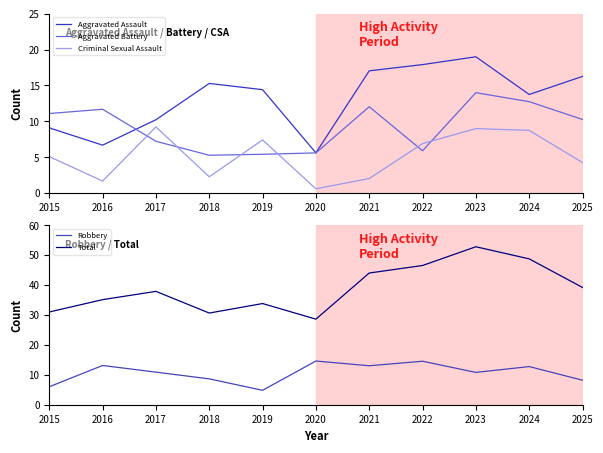

Reading right to left, extract all data points from this chart.

Aggravated Assault: 16.3	13.7	19.0	17.9	17.0	5.6	14.4	15.3	10.2	6.7	9.1
Aggravated Battery: 10.3	12.7	14.0	5.9	12.0	5.6	5.4	5.3	7.2	11.7	11.1
Criminal Sexual Assault: 4.3	8.7	9.0	6.9	2.0	0.6	7.4	2.3	9.2	1.7	5.1
Robbery: 8.2	12.8	10.8	14.5	13.0	14.6	4.8	8.6	10.9	13.1	6.0
Total: 39.2	48.8	52.8	46.5	44.0	28.6	33.8	30.6	37.9	35.1	31.0